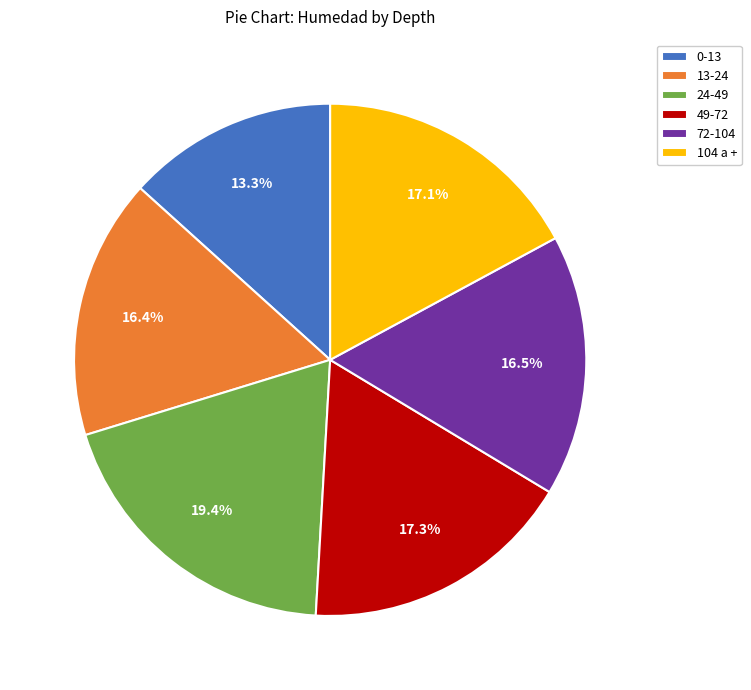

To the nearest percent, what is the average slice percentage?

17%